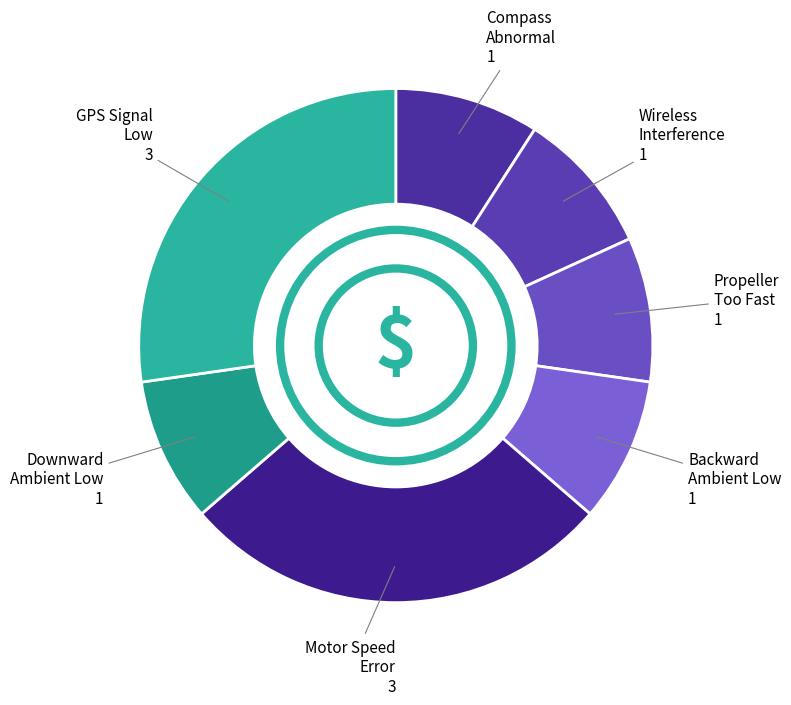

Is there any slice that represents more than half of the pie?

No